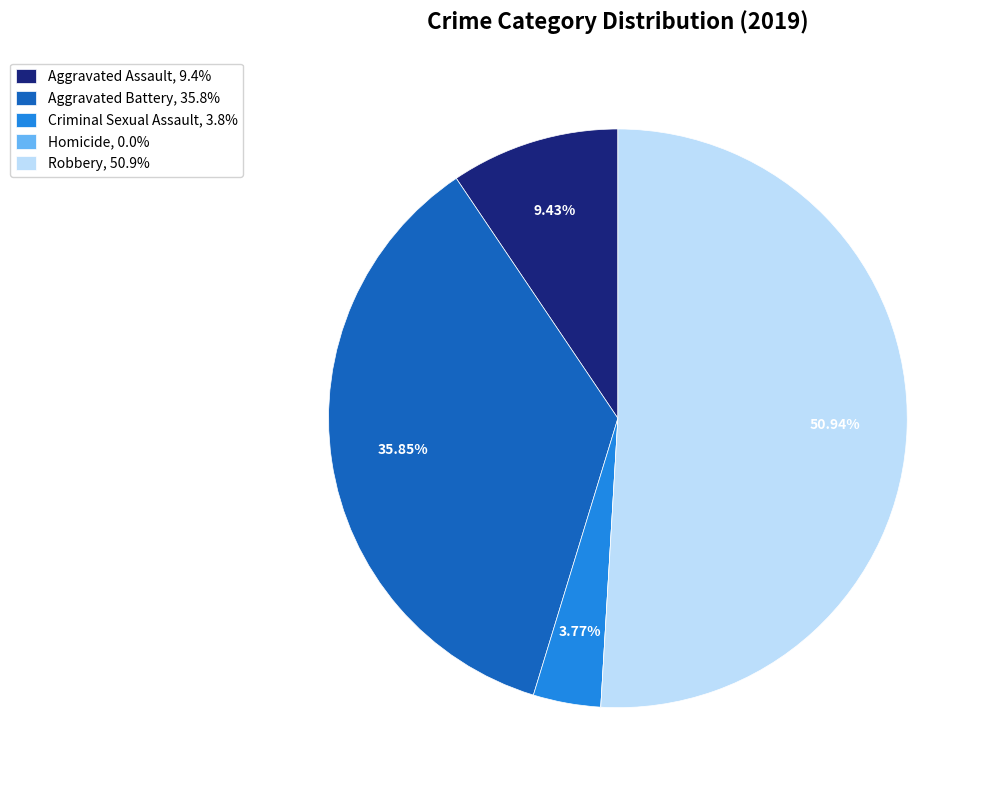

Do Aggravated Battery and Aggravated Assault together represent more than half of the pie?

No